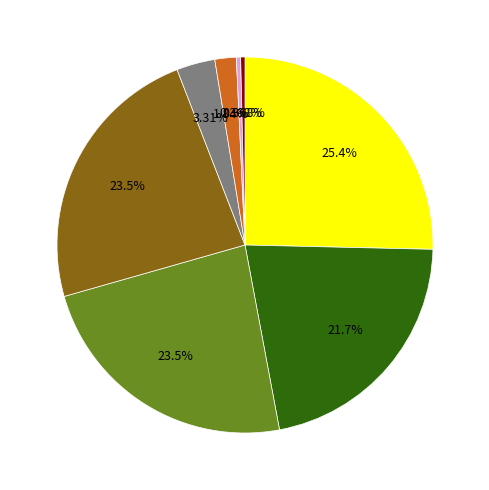

How many segments does this pie chart have?

8